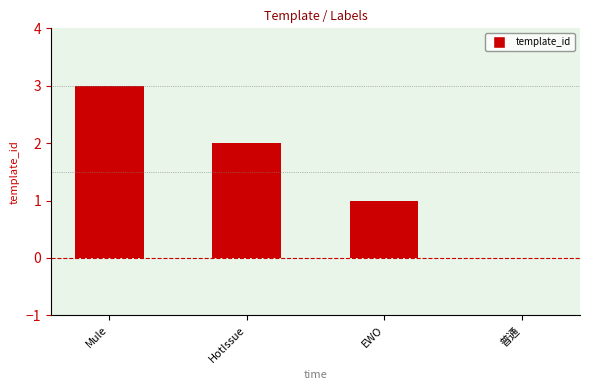

Which has a higher value, 普通 or HotIssue?

HotIssue